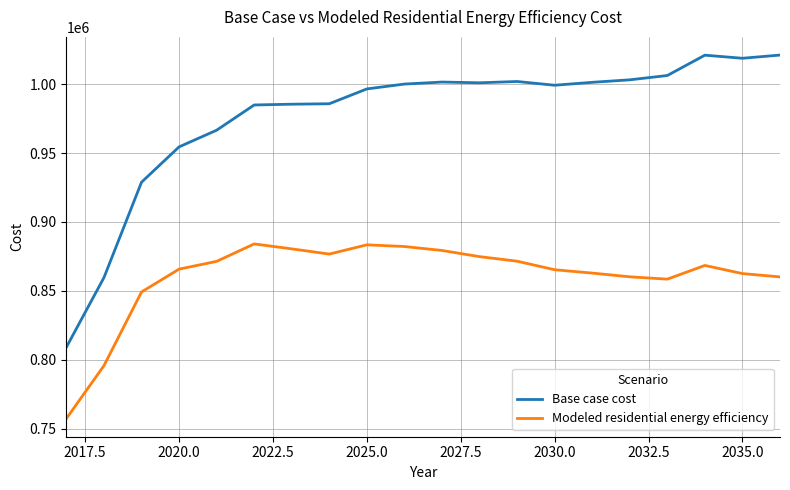

What is the smallest value displayed?

757275.3